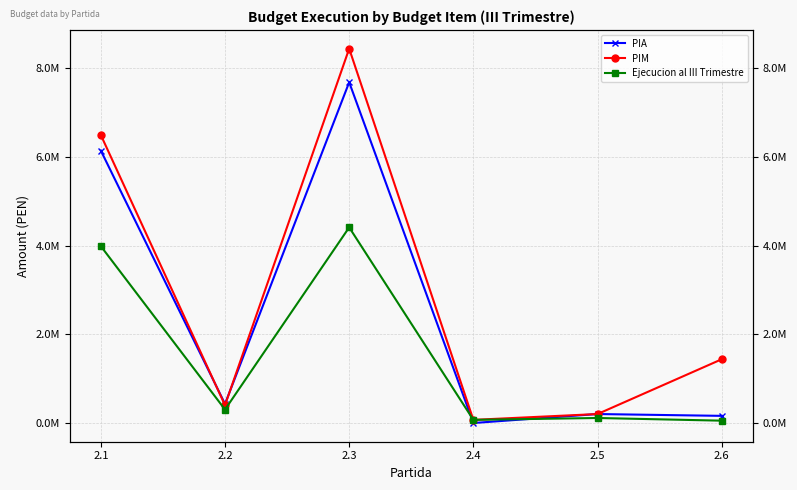

At which label does Ejecucion al III Trimestre reach its minimum?

2.6